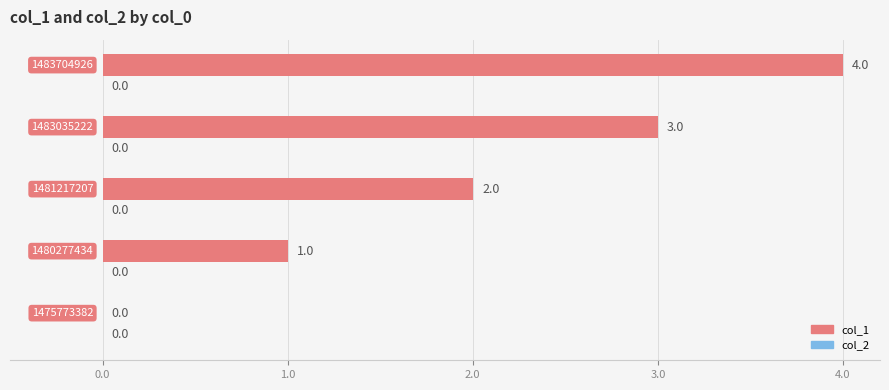

What is the greatest value displayed?

4